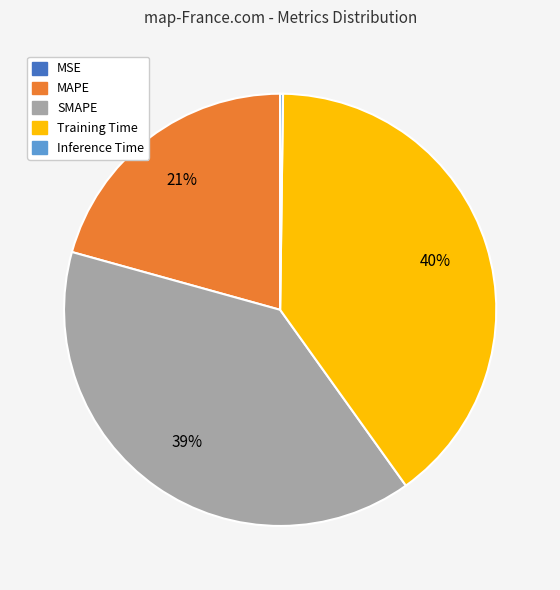

To the nearest percent, what is the difference between the MAPE and Training Time slice percentages?

19%